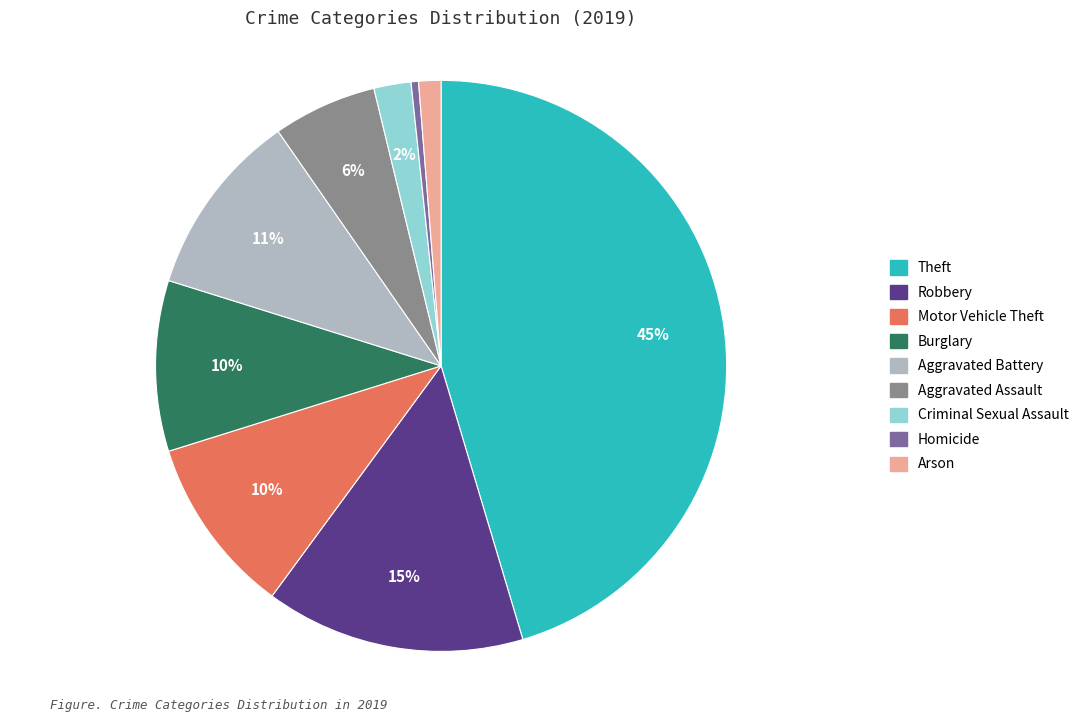

True or false: Aggravated Battery accounts for 1% of the total.

False